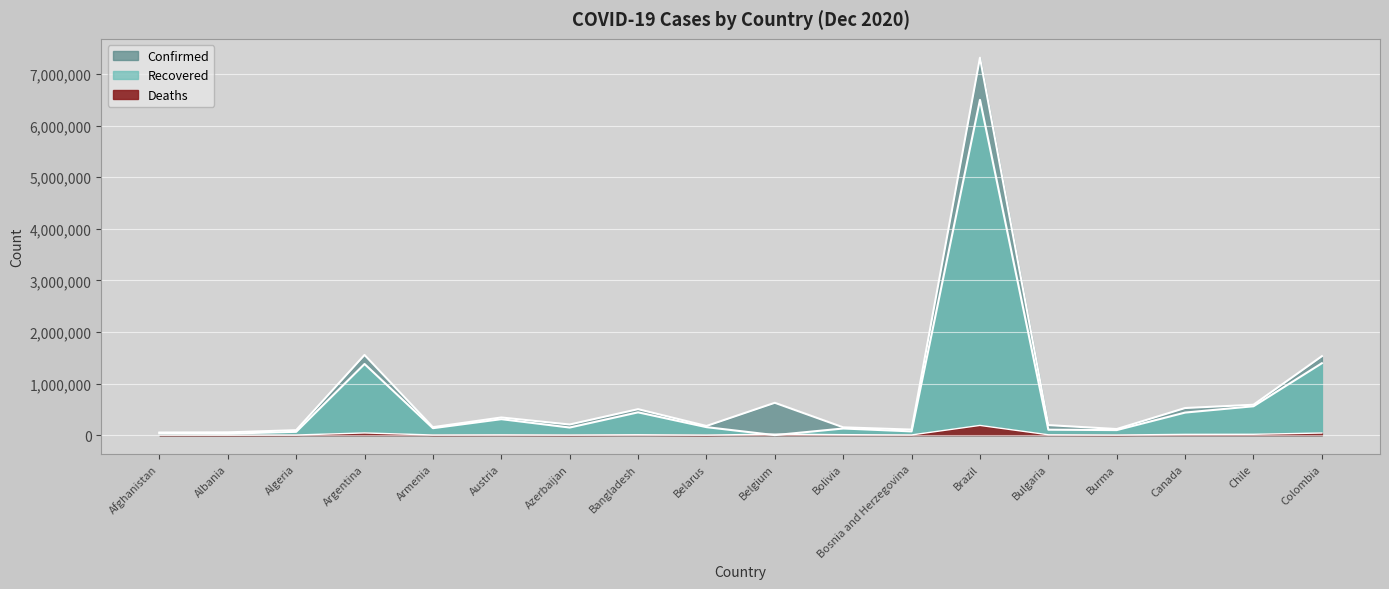

What is the value of the Recovered point at the 11th from the left?

128540